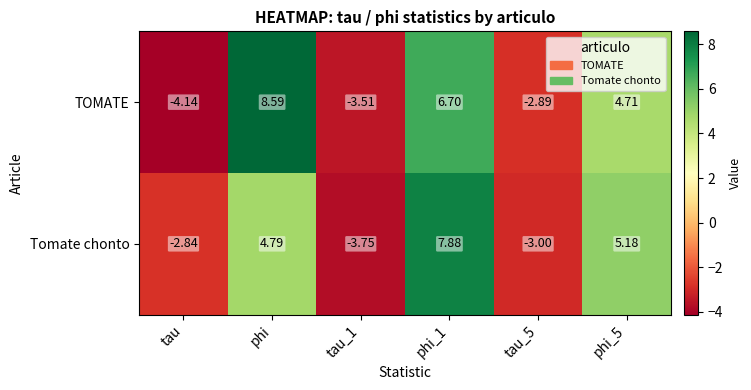

Which series has the largest total across all categories?

TOMATE